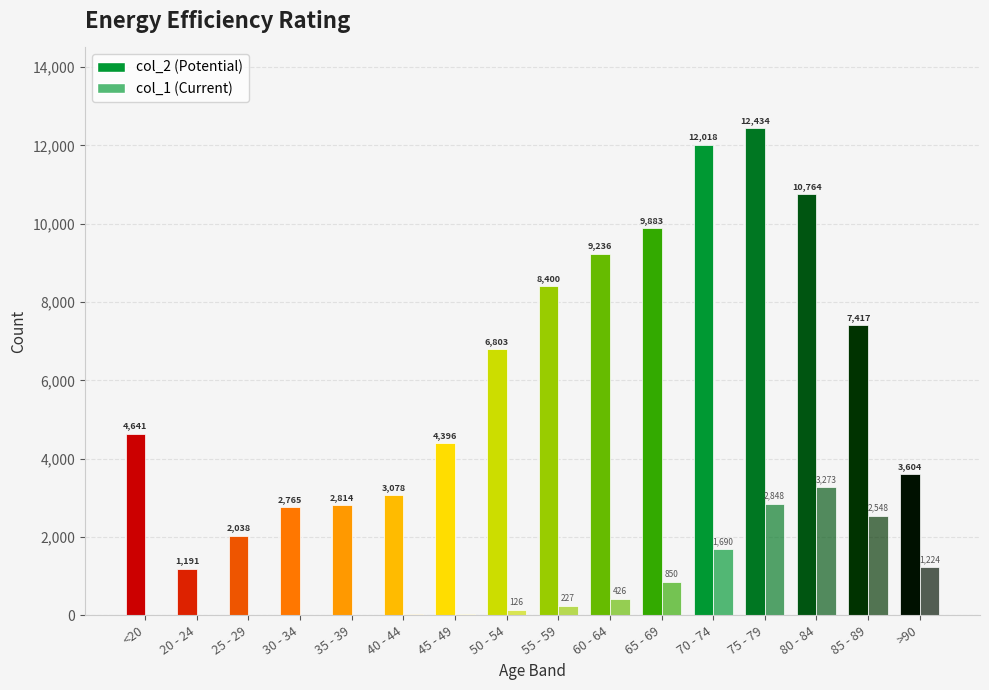

What is the minimum value for col_1 (Current)?

3